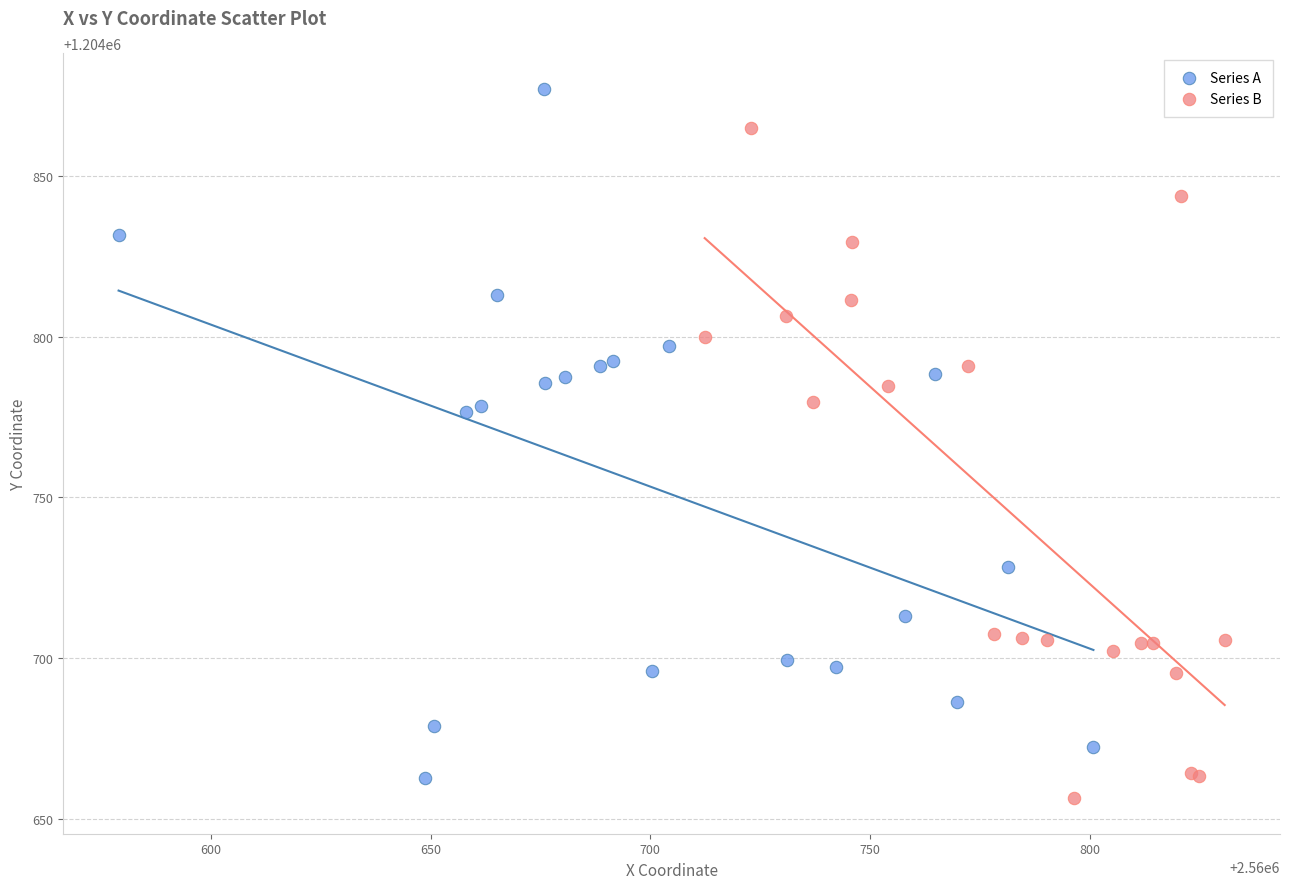

Which series reaches the maximum Y coordinate?

Series A